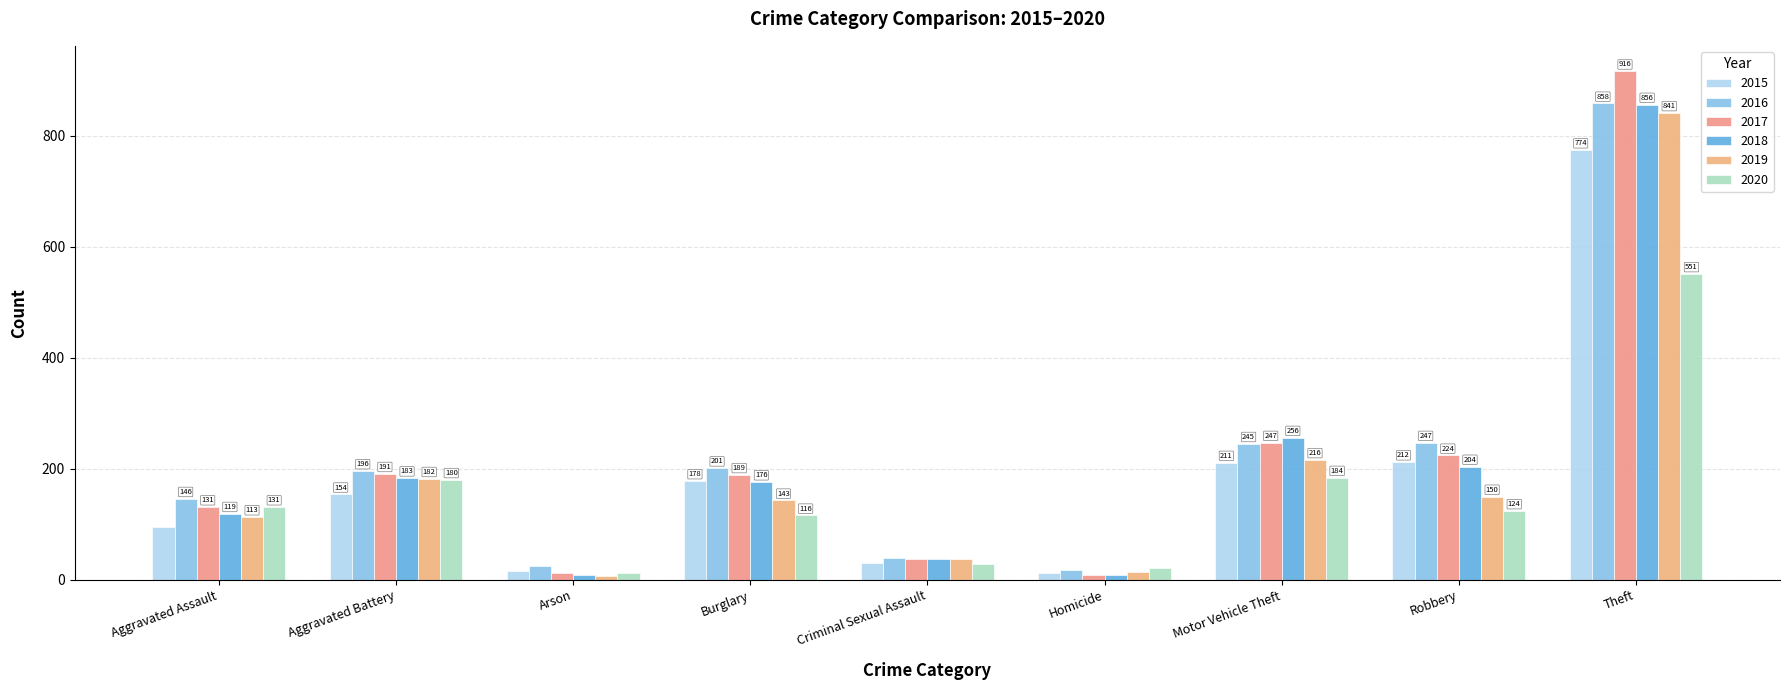

List the labels in order of 2018 value, largest first.

Theft, Motor Vehicle Theft, Robbery, Aggravated Battery, Burglary, Aggravated Assault, Criminal Sexual Assault, Arson, Homicide